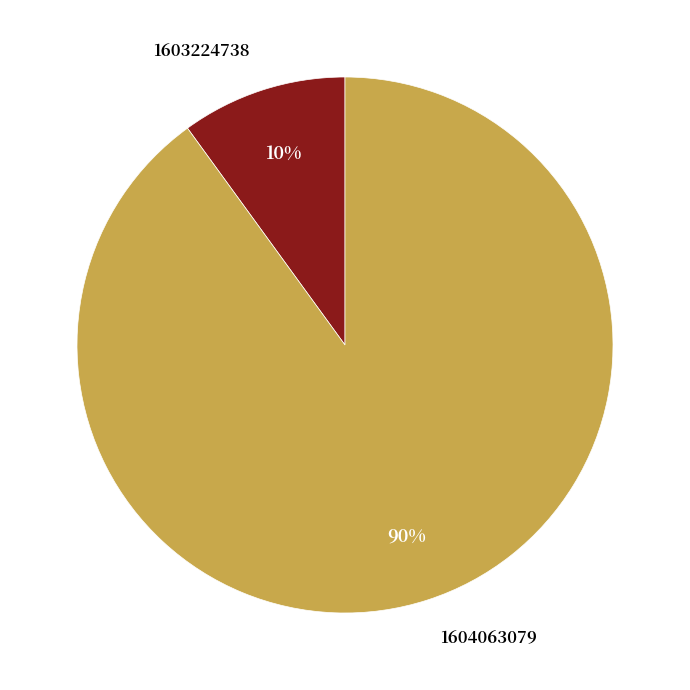

Is 1603224738 the majority of the pie?

No